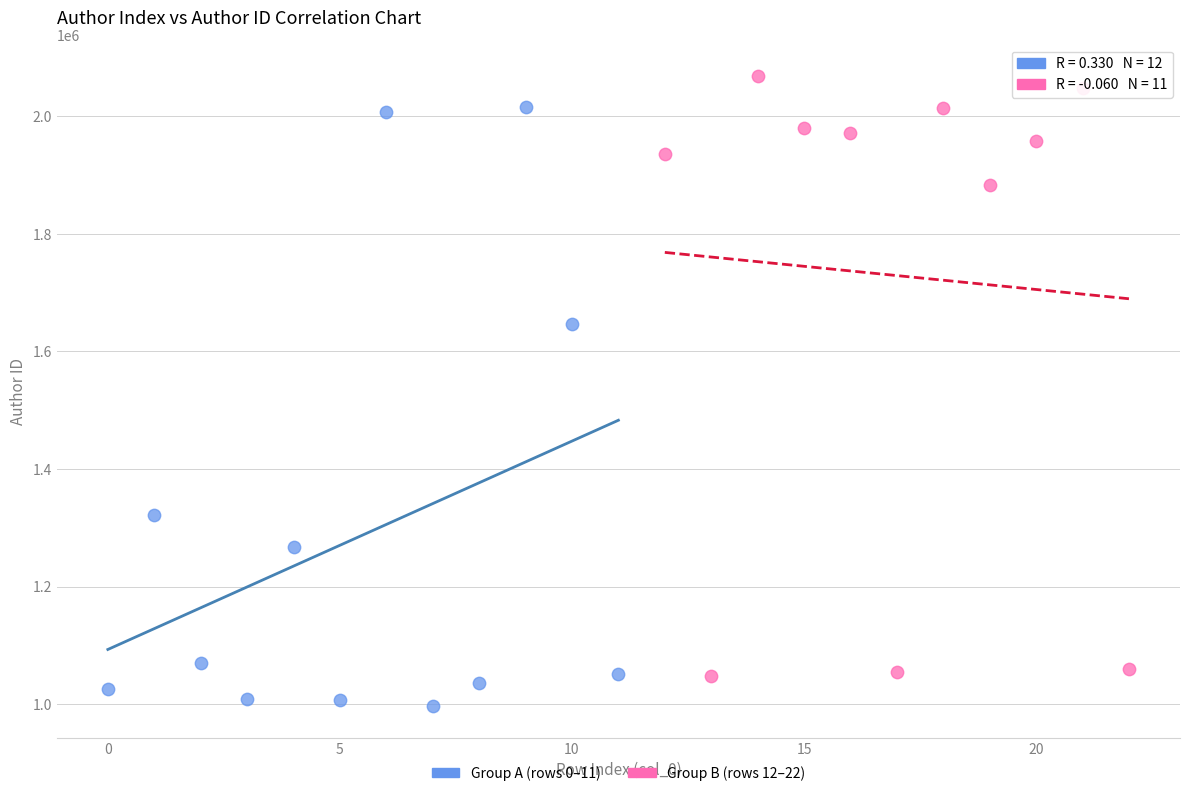

Which series reaches the minimum Y coordinate?

Group A (rows 0–11)